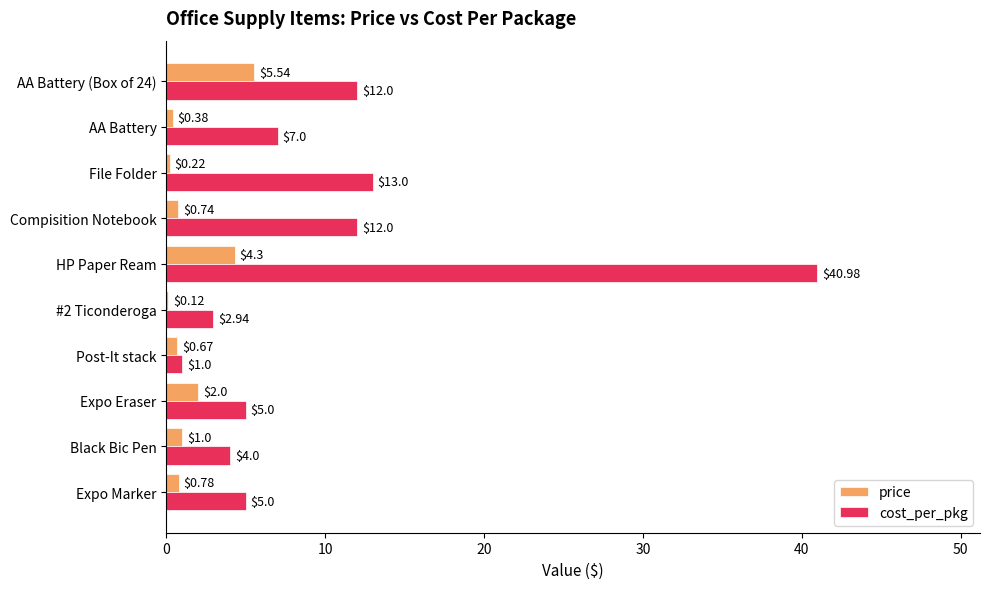

Is the value of cost_per_pkg at AA Battery (Box of 24) greater than the value of price at File Folder?

Yes